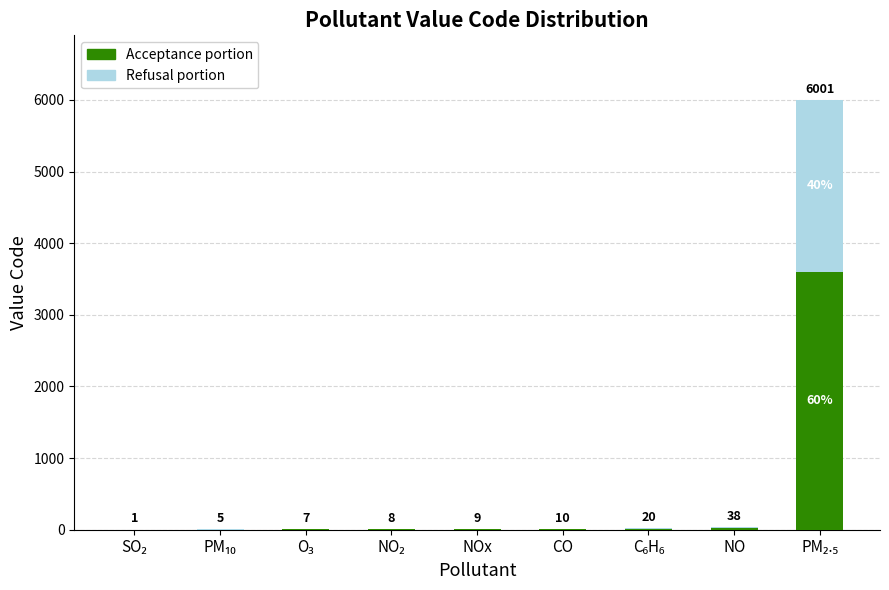

What are all the series names shown in the legend?

Acceptance portion, Refusal portion